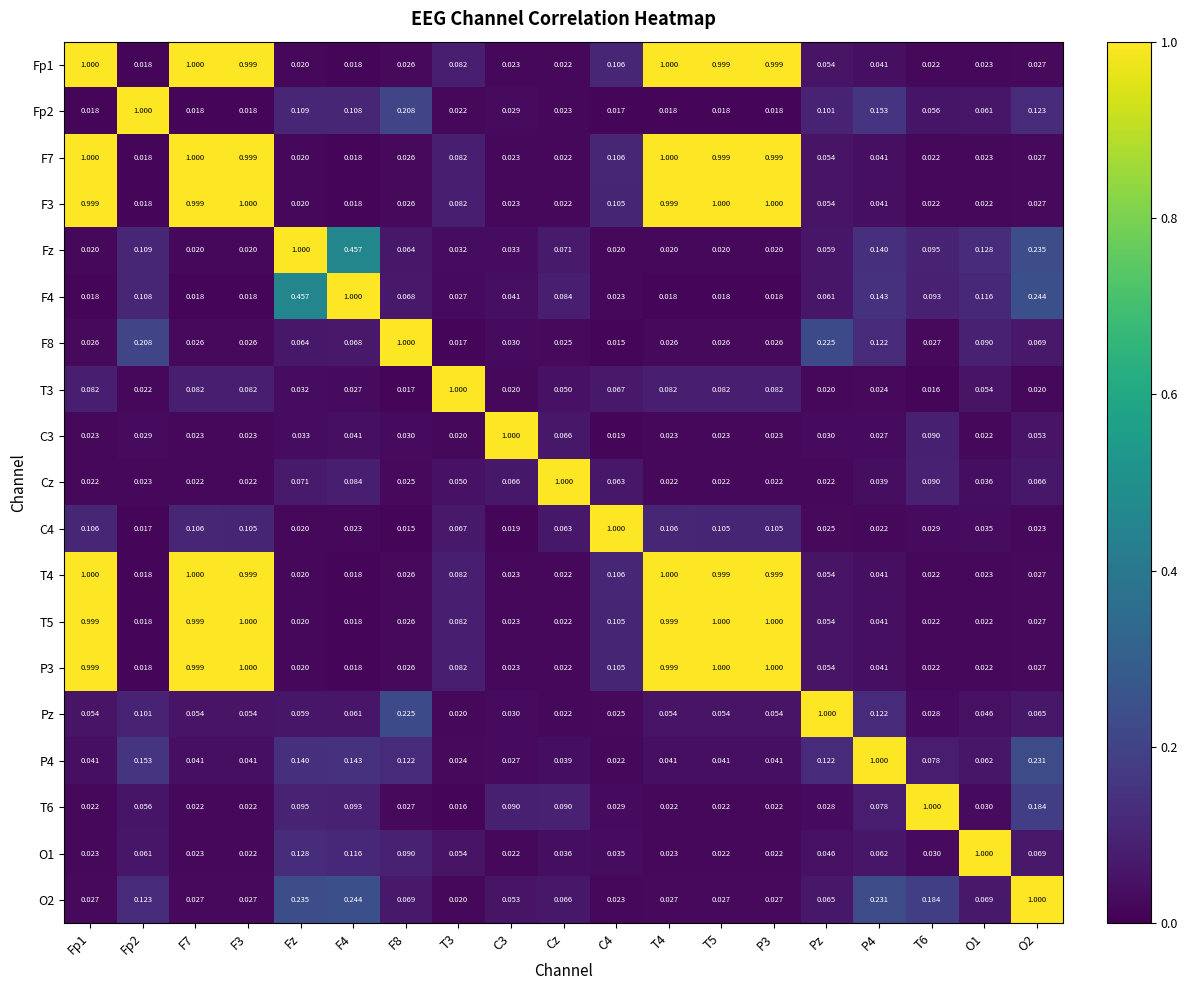

Is the value of P3 at C3 greater than the value of P4 at Fp1?

No